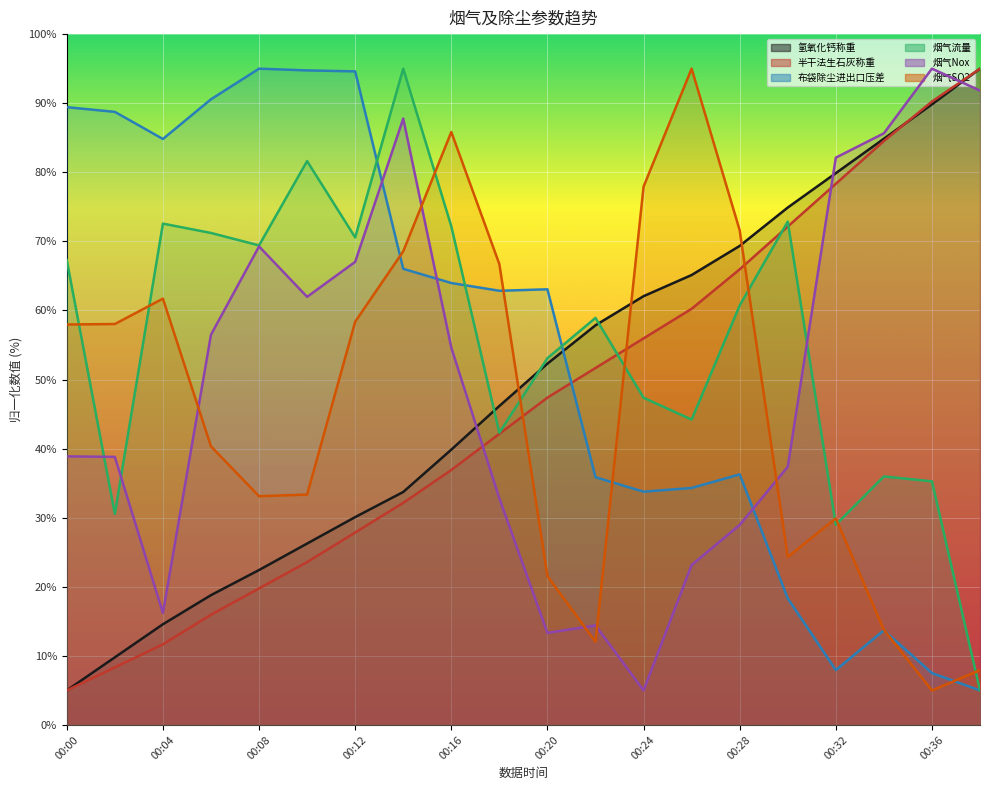

Which series has the widest spread of values?

氢氧化钙称重 (line)